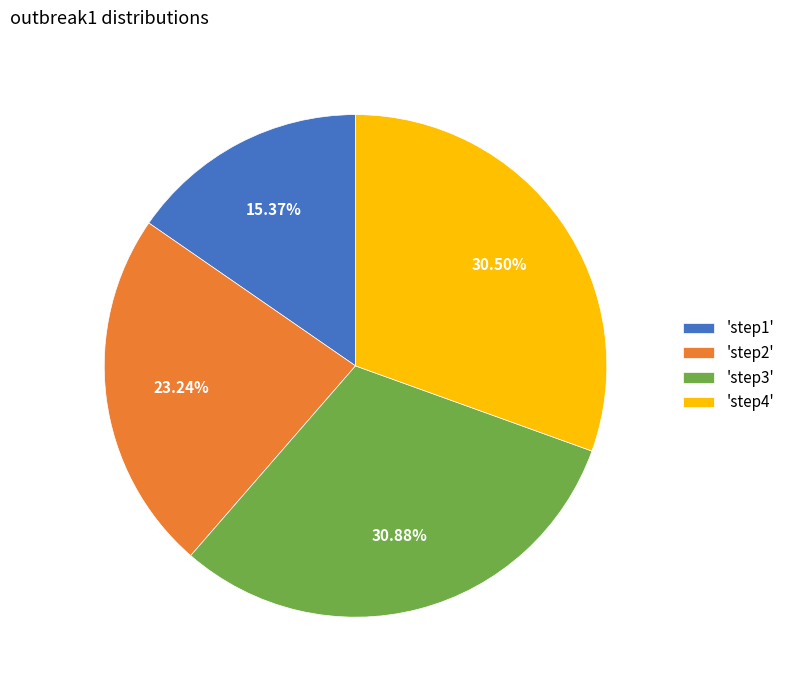

Does 'step4' account for over 50% of the chart?

No